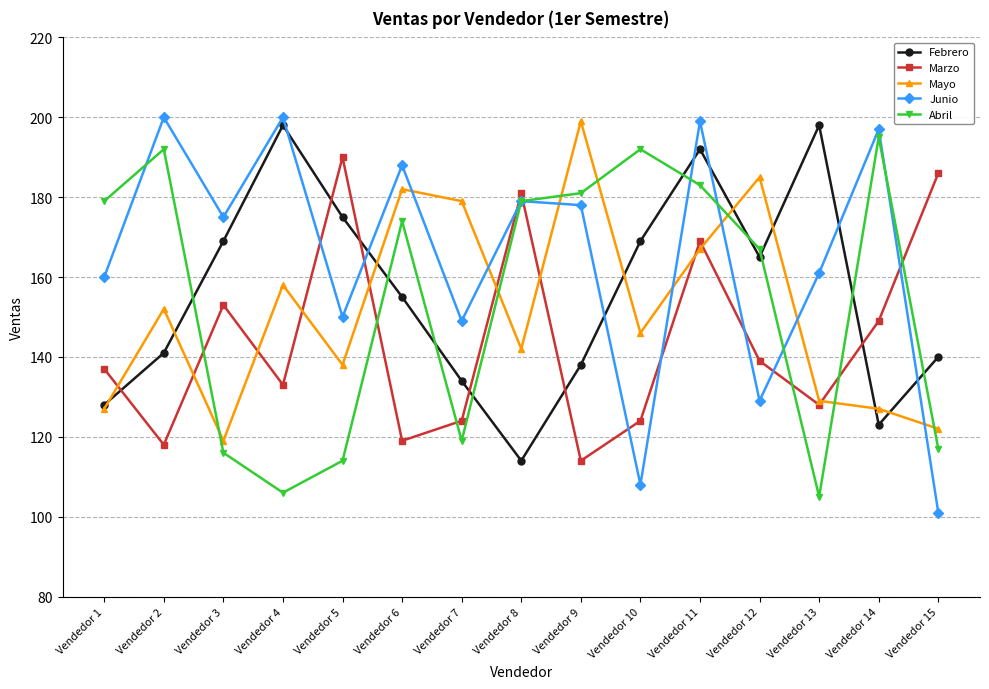

What are all the series names shown in the legend?

Febrero, Marzo, Mayo, Junio, Abril